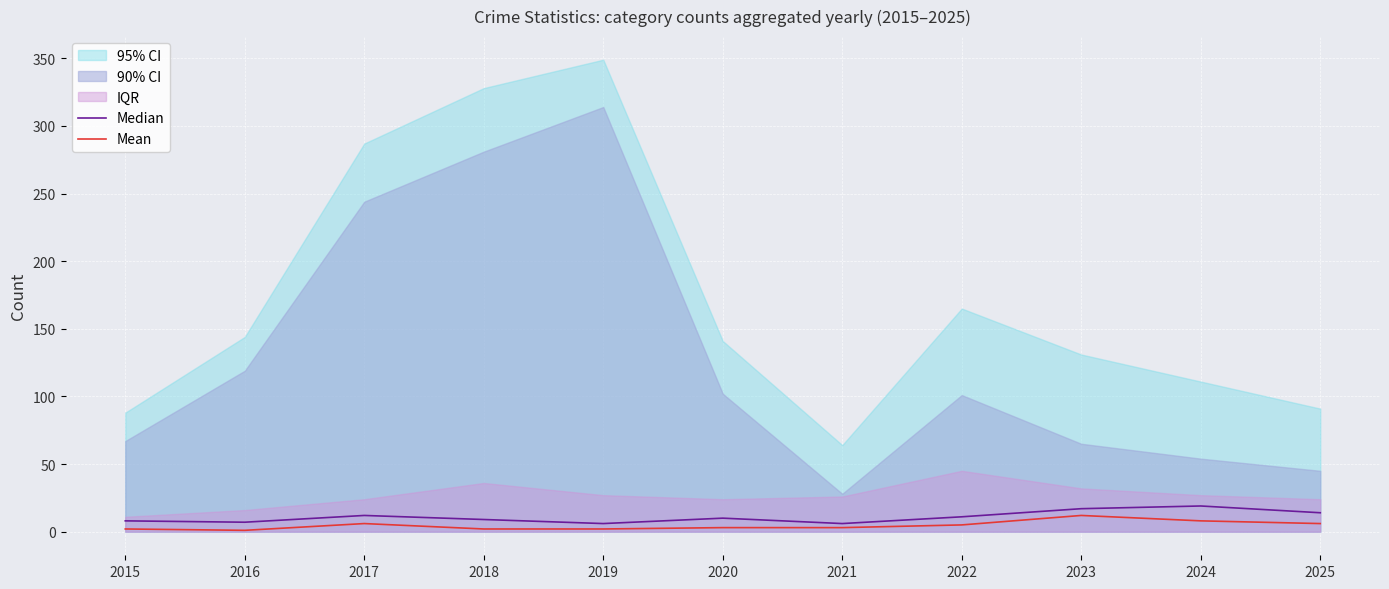

Where is the first local minimum for Median?

2016